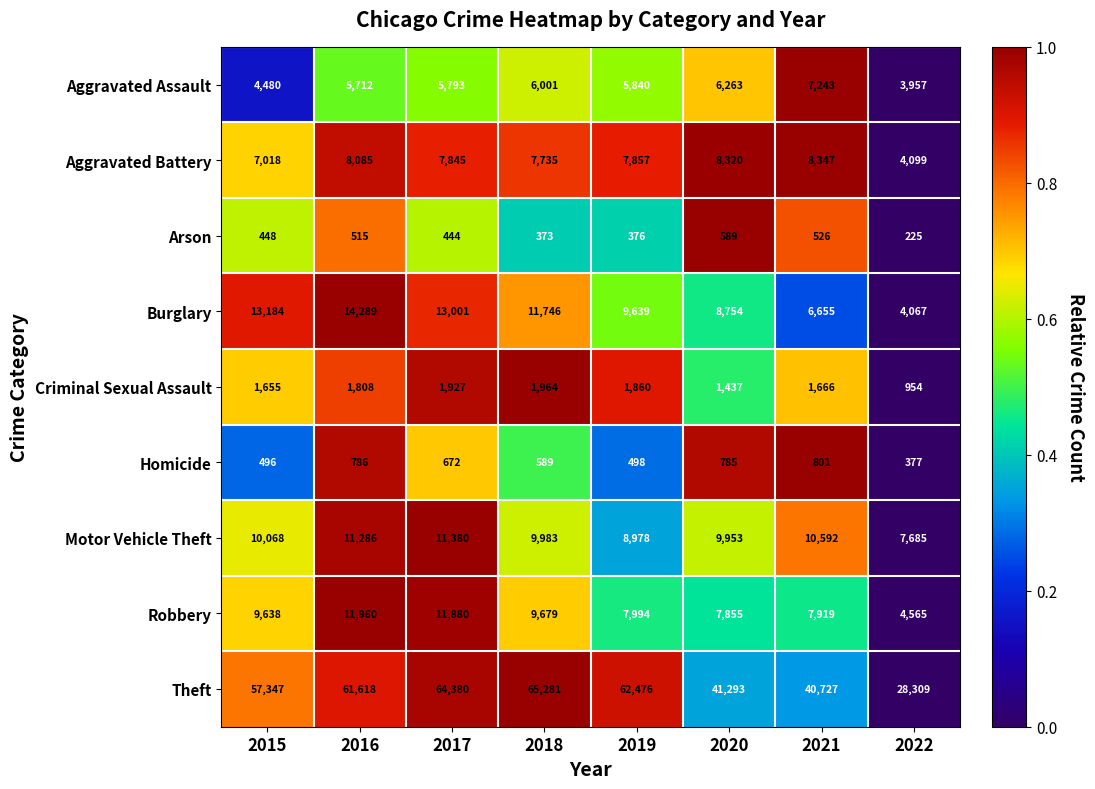

Is it true that Homicide equals 107 at 2022?

False